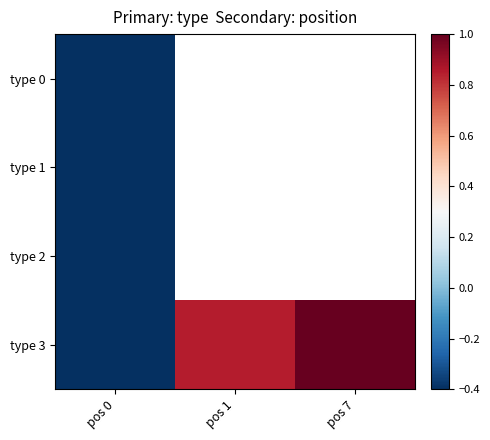

How many negative values does the type 3 series have?

1